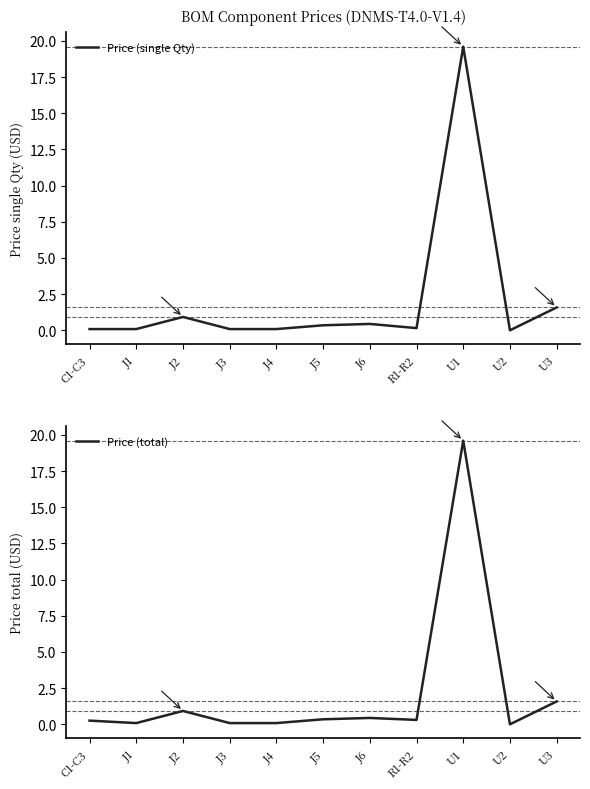

Which series has the widest spread of values?

Price (single Qty)